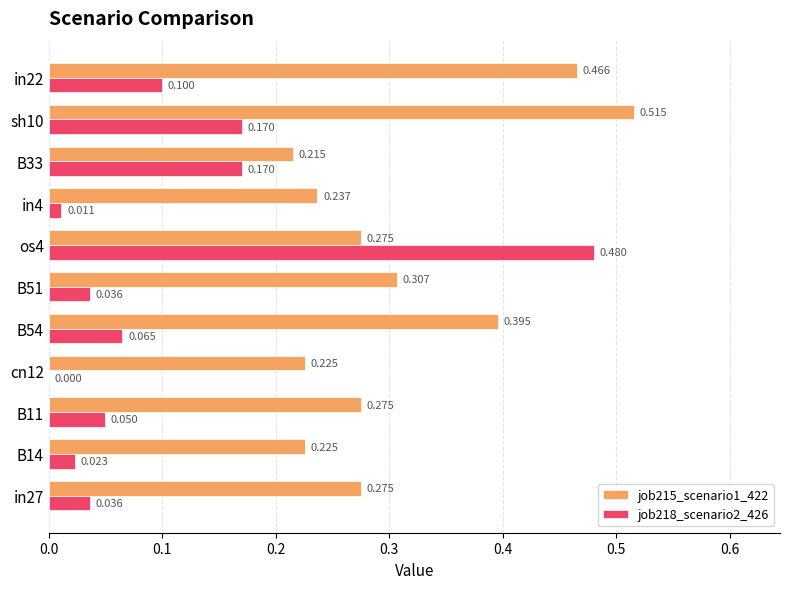

Is the value of job218_scenario2_426 at sh10 greater than the value of job215_scenario1_422 at B11?

No